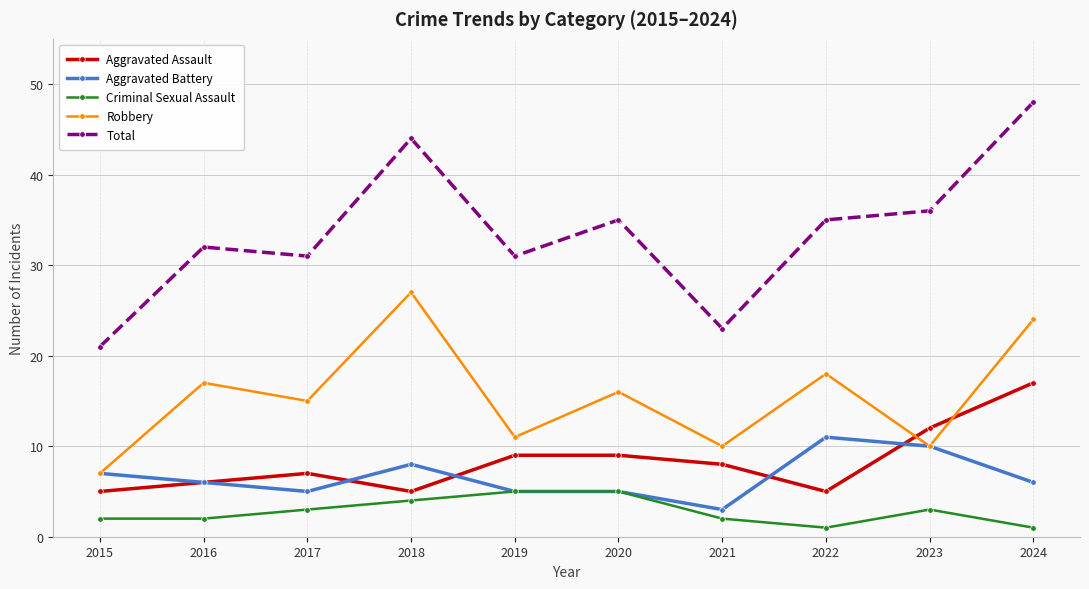

What is the spread (max minus min) of values at 2015?

19